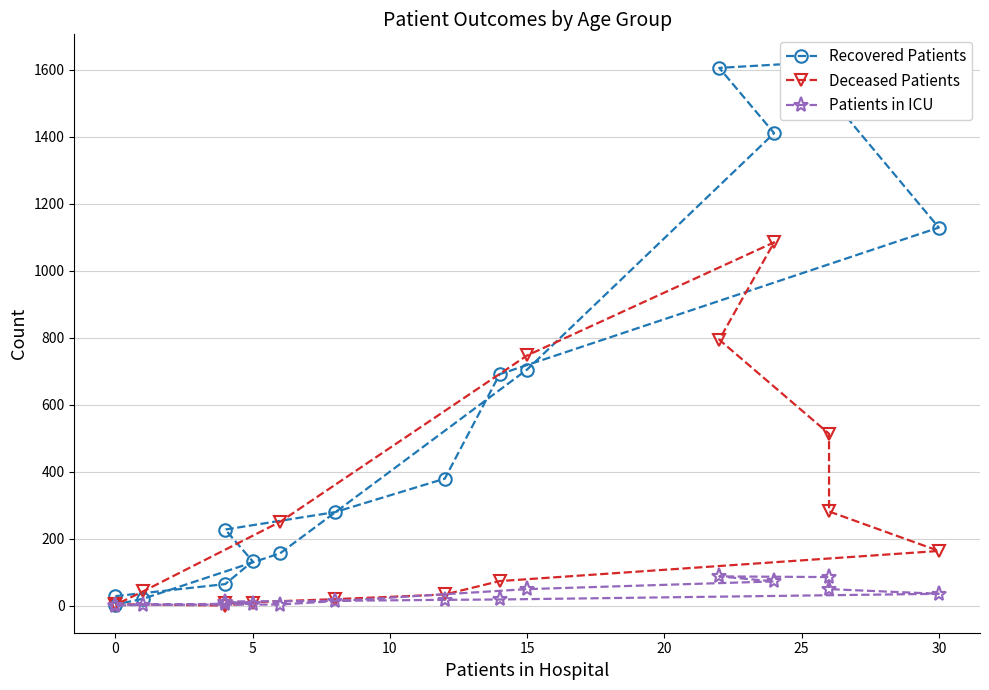

Reading left to right, what are all the values shown in this chart?

Recovered Patients: 28	64	132	227	279	379	691	1129	1522	1625	1606	1411	705	156	20	3
Deceased Patients: 4	0	8	7	19	33	73	163	281	513	794	1085	747	250	42	2
Patients in ICU: 2	5	5	12	14	17	18	35	49	85	87	72	49	3	2	0